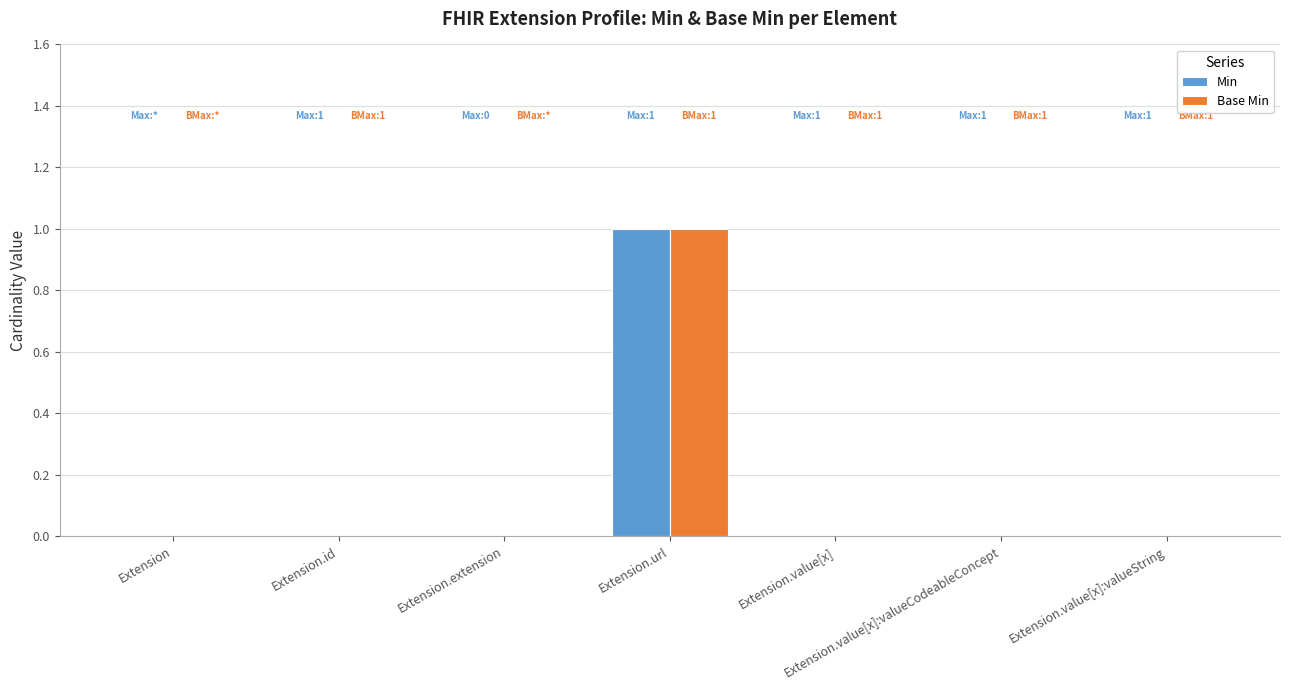

What is the sum of all Min values?

1